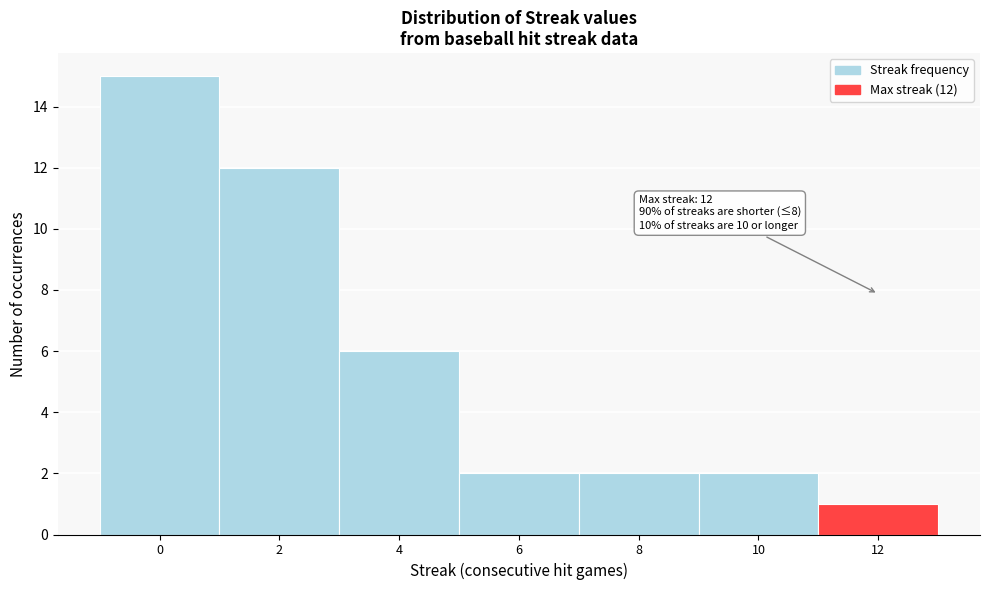

Which range on the x-axis has the tallest bar?

-1 to 1